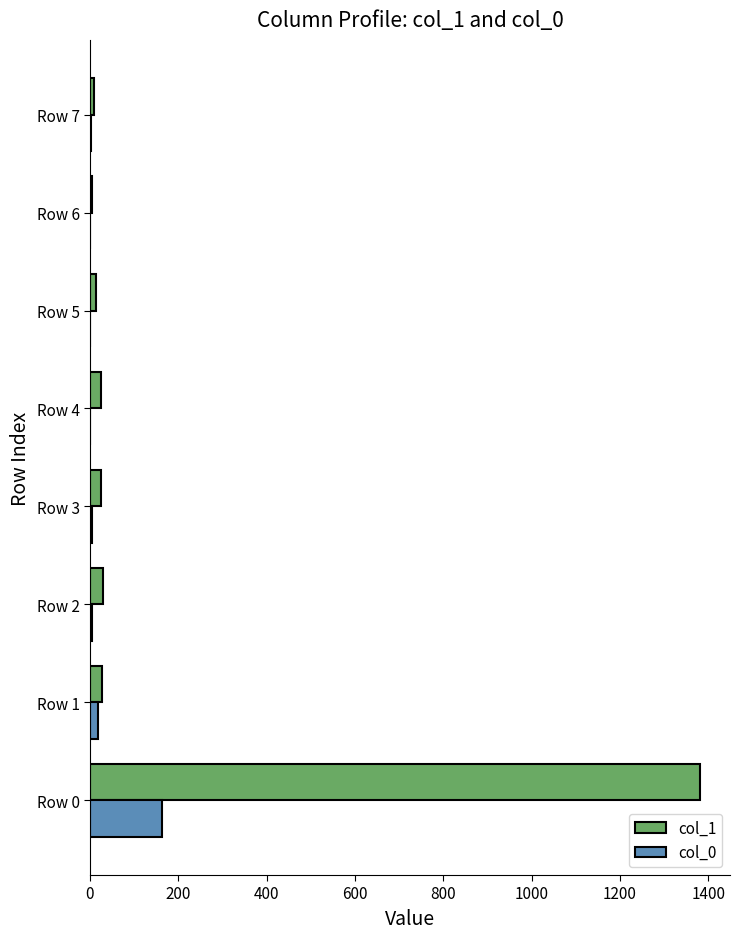

At which category is the sum across all series the highest?

Row 0